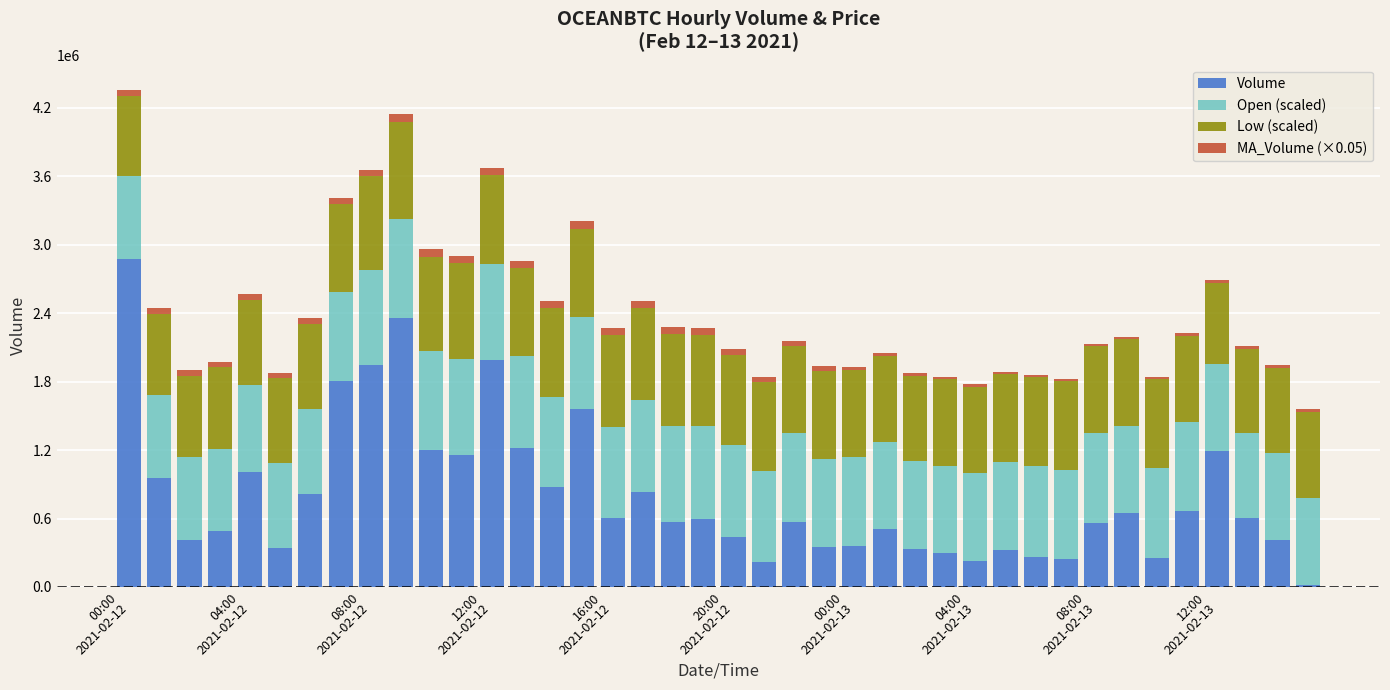

What is the highest value of the Volume series?

2878467.0